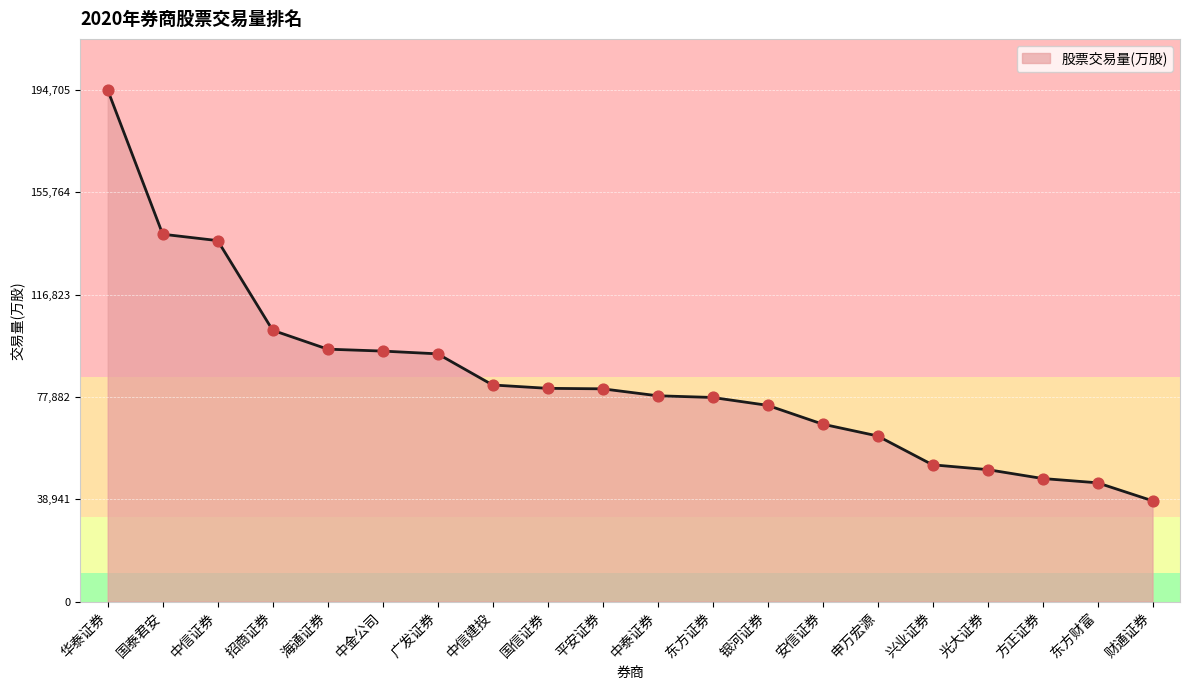

Which has a higher value, 中泰证券 or 国信证券?

国信证券